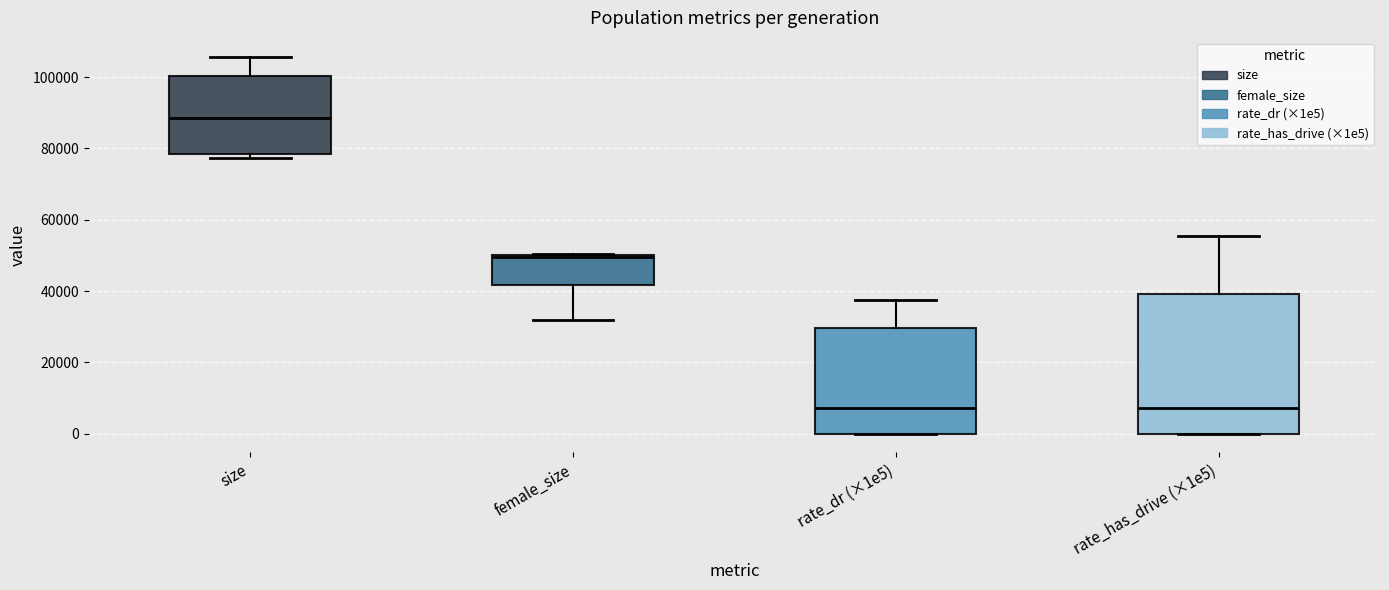

Reading left to right, transcribe this box plot: for each box, give where its median line is, the range the box spans, and where its two whiskers end, as read against the y-axis. The values are not printed on the chart, so give them approximately, as read against the axis.

size: median 88000, box 78000 to 100000, whiskers 78000 (just below the box's lower edge) to 106000
female_size: median 50000, box 42000 to 50000, whiskers 32000 to 50000
rate_dr (×1e5): median 8000, box 0 to 30000, whiskers 0 to 38000
rate_has_drive (×1e5): median 8000, box 0 to 40000, whiskers 0 to 56000